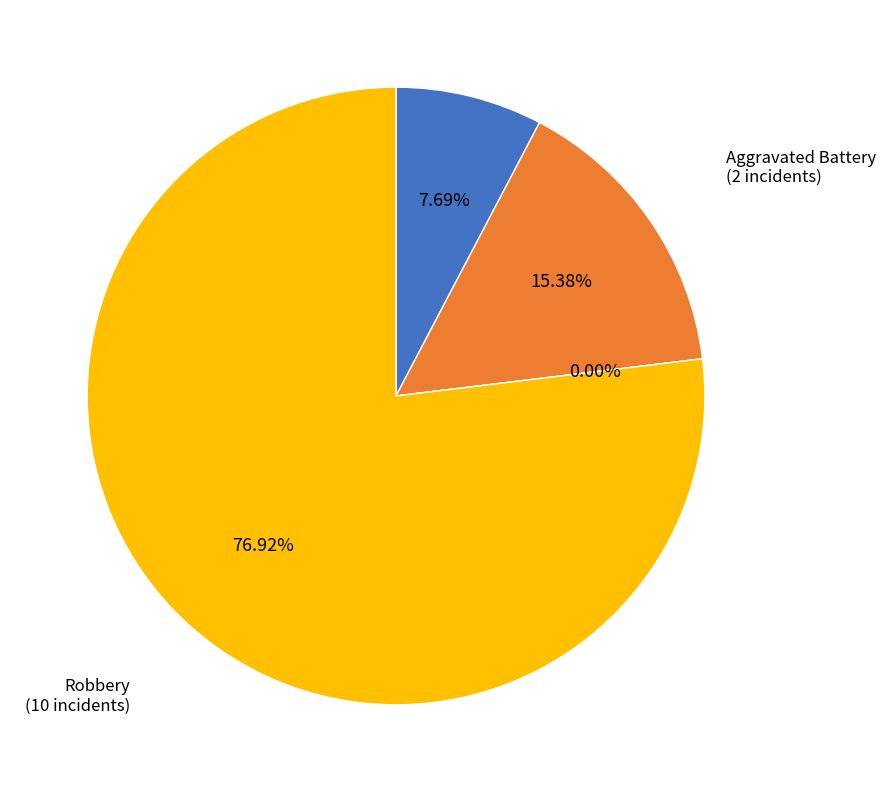

Which category has the biggest portion of the pie?

Robbery